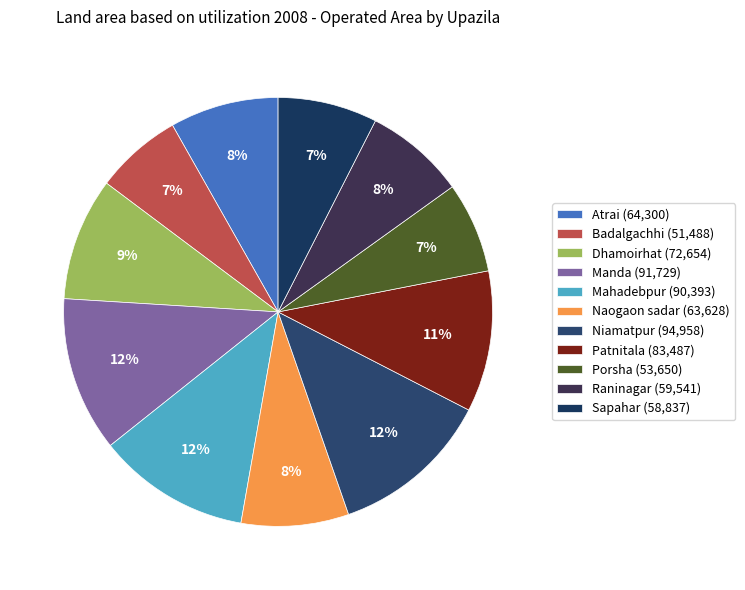

Between Manda and Dhamoirhat, which is larger?

Manda